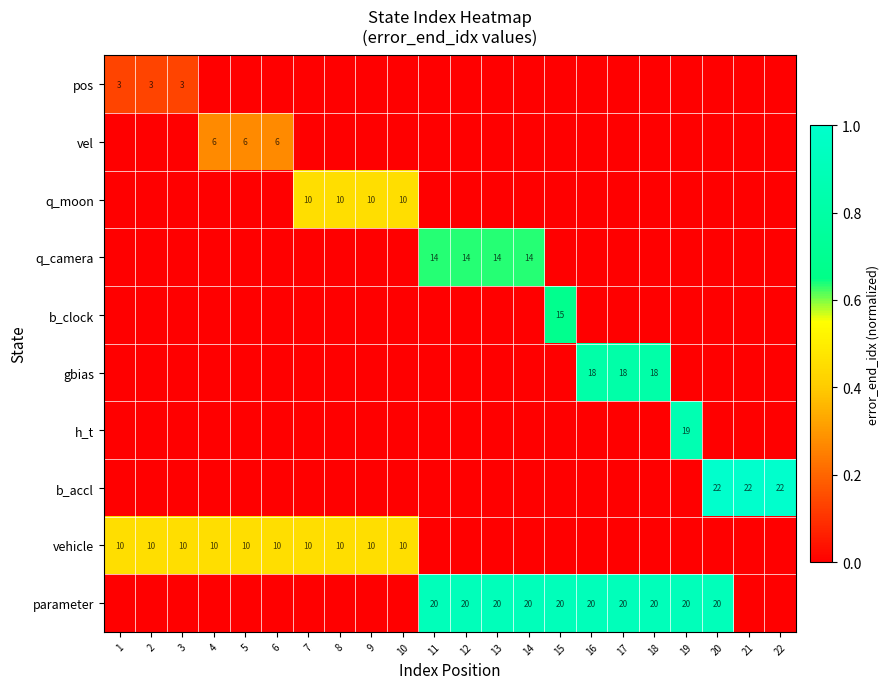

The value of q_moon at 7 is 16. True or false?

False